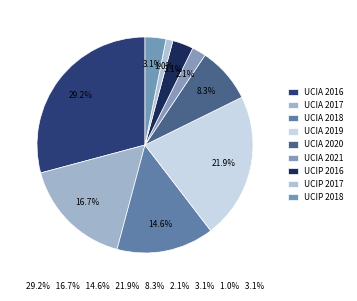

Is UCIA 2021 the majority of the pie?

No